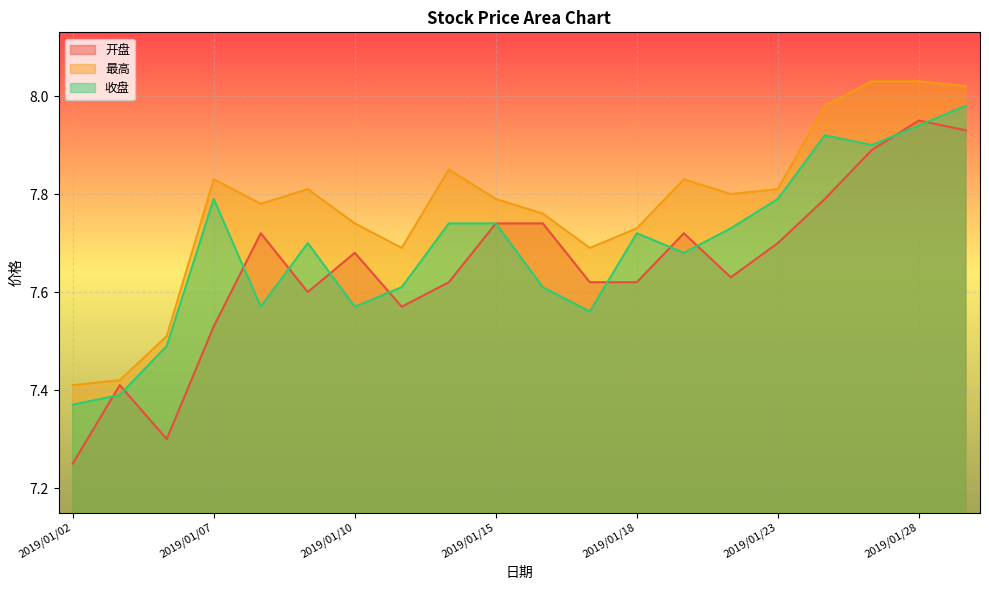

At 2019/01/28, list the series in order from smallest to largest.

收盘, 开盘, 最高